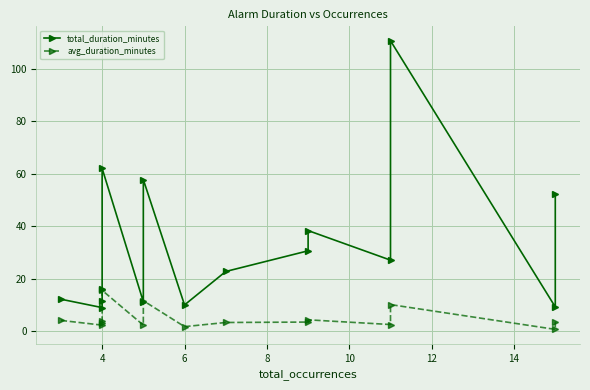

What are all the series names shown in the legend?

total_duration_minutes, avg_duration_minutes